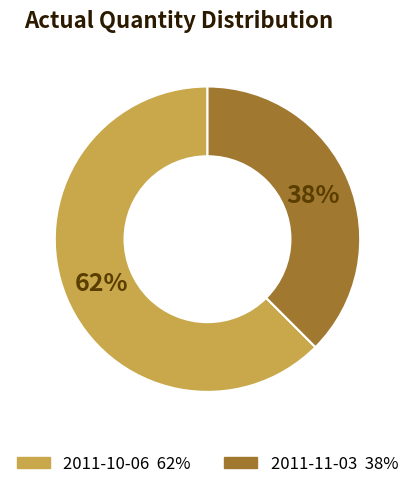

Between 2011-10-06 and 2011-11-03, which is larger?

2011-10-06